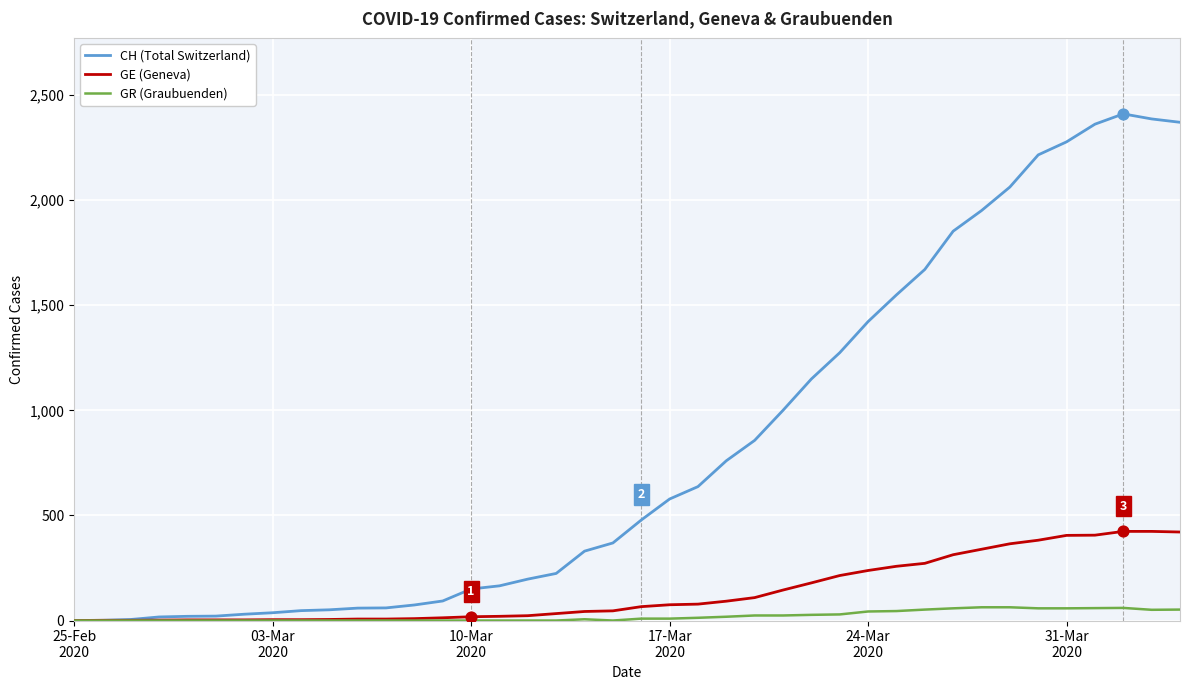

Which series has the largest total across all categories?

CH (Total Switzerland)